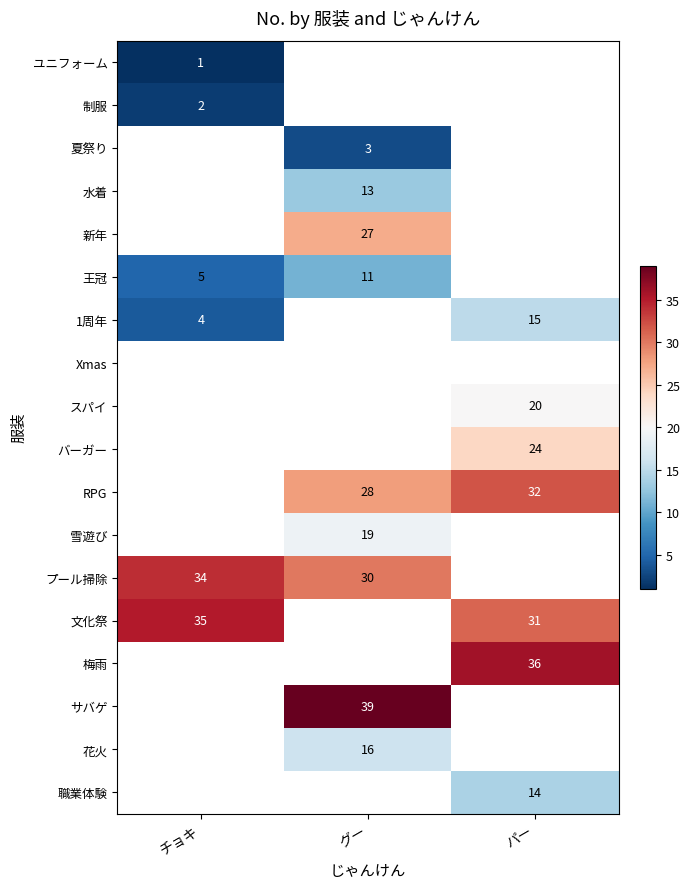

Which has a higher value, グー or チョキ?

チョキ